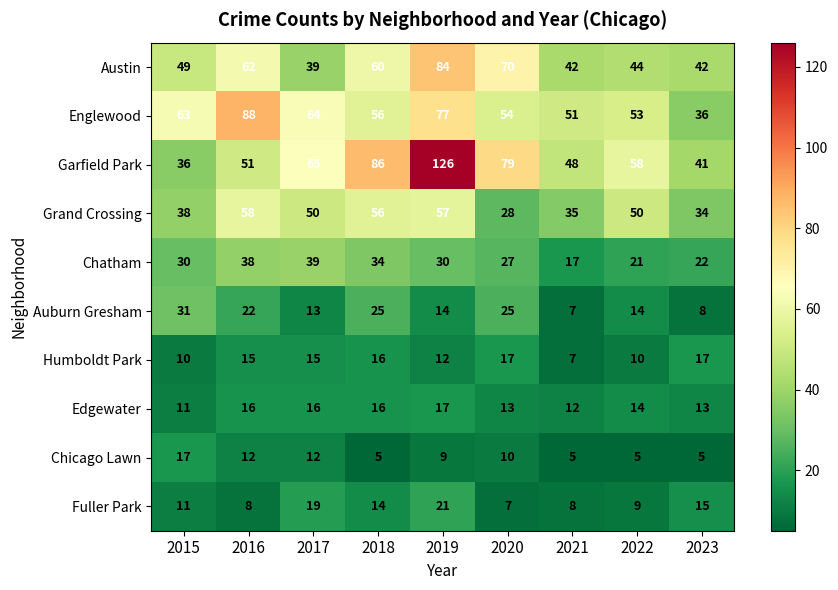

What is the difference between the highest and lowest values at 2018?

81